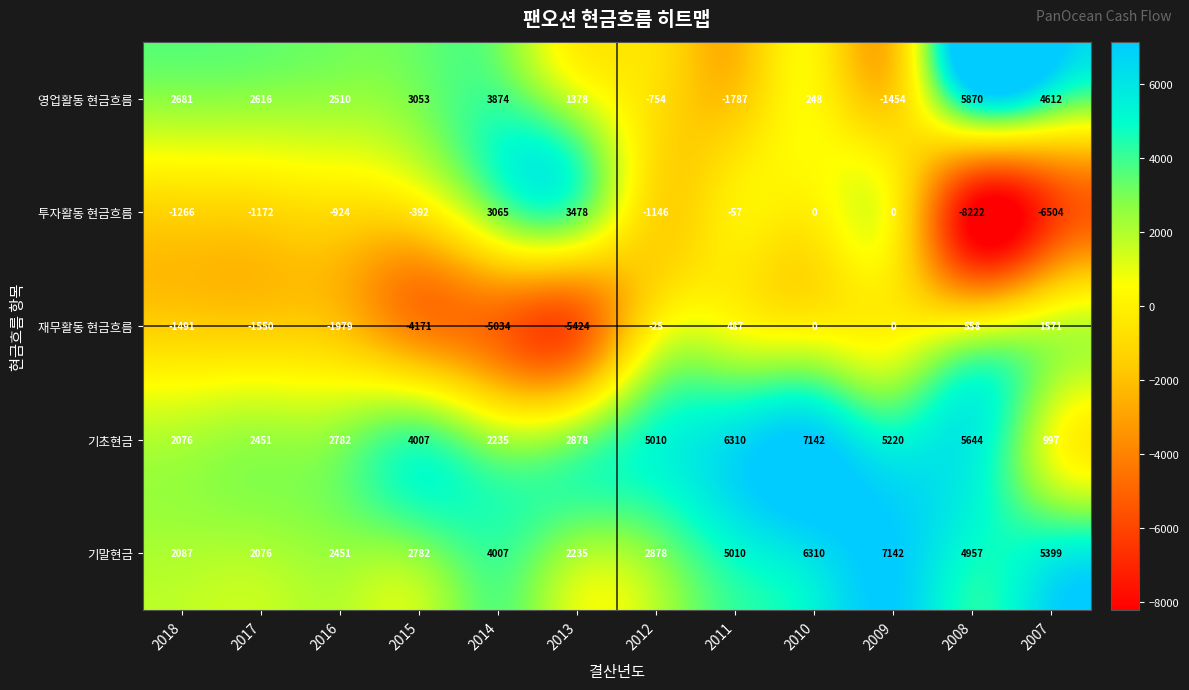

What is the total value across all series at 2015?

5279